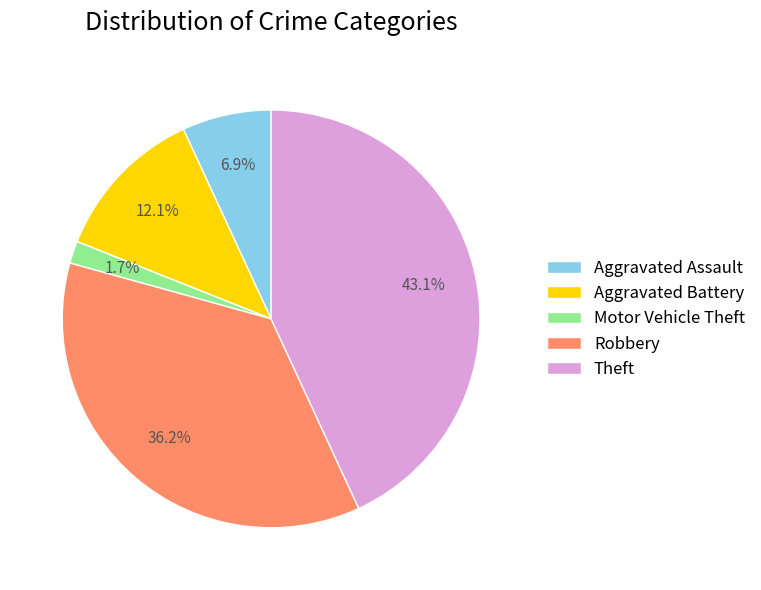

Does Aggravated Assault represent more than half of the total?

No